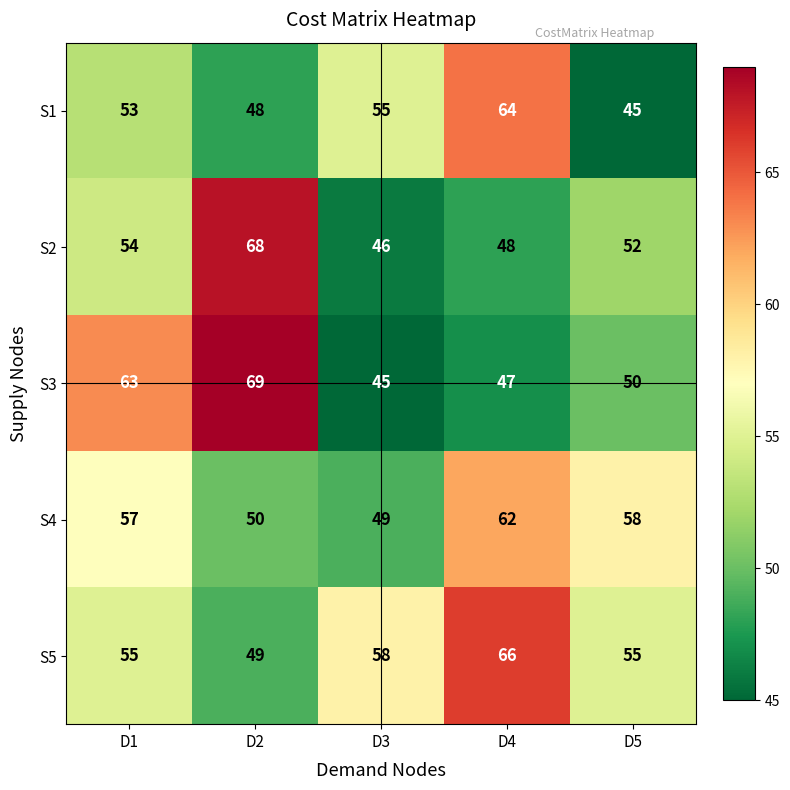

At which category is the sum across all series the highest?

D4